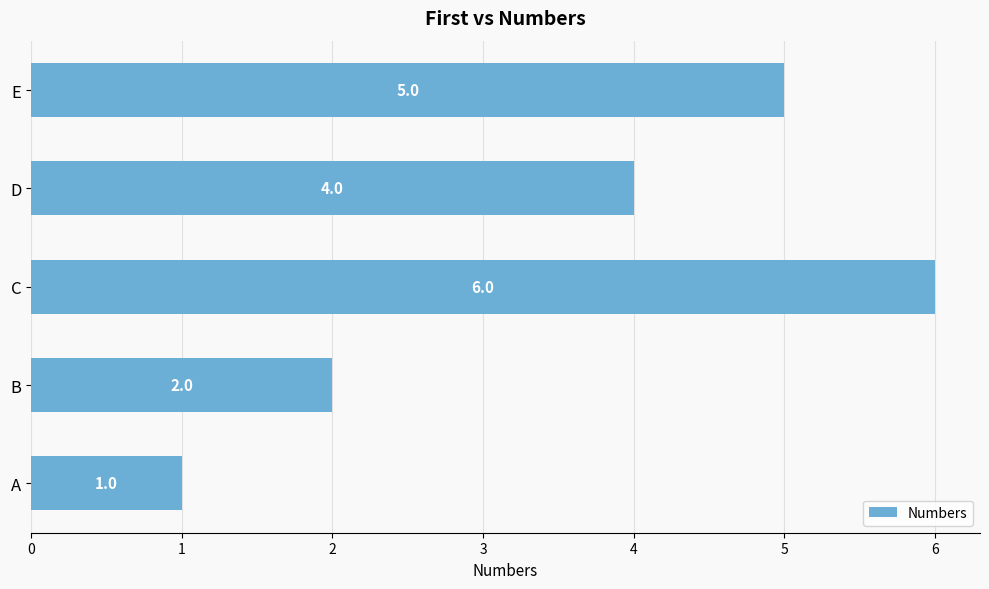

What is the change in value from A to D?

+3